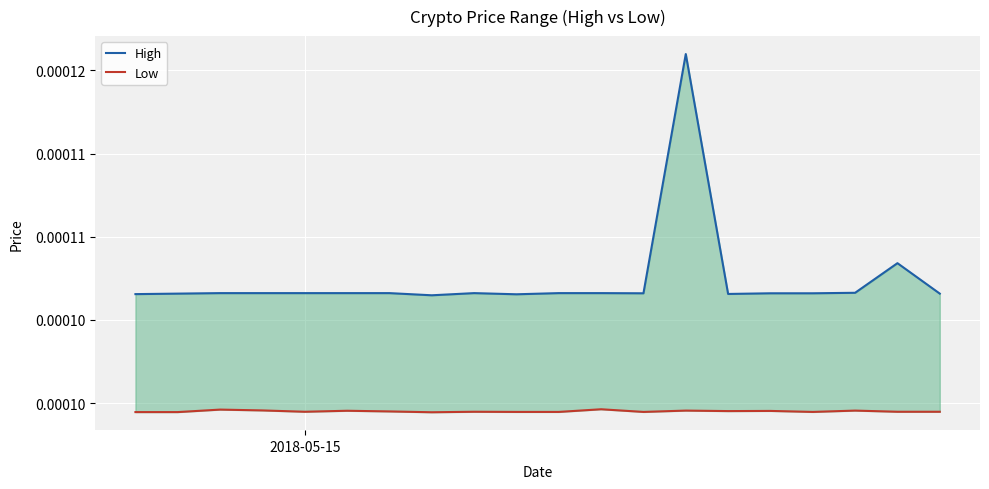

True or false: Low and High cross at least once.

False